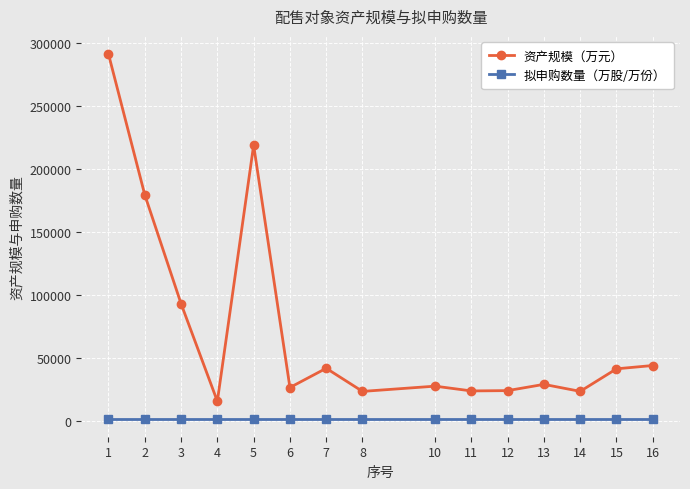

At which category does 资产规模（万元） reach its first local valley?

4